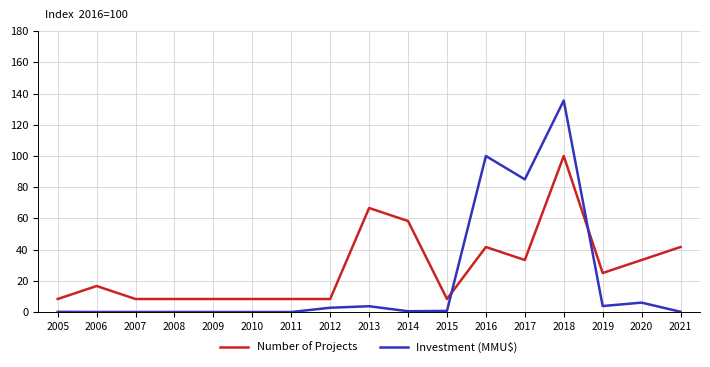

What is the highest value of the Investment (MMU$) series?

135.6